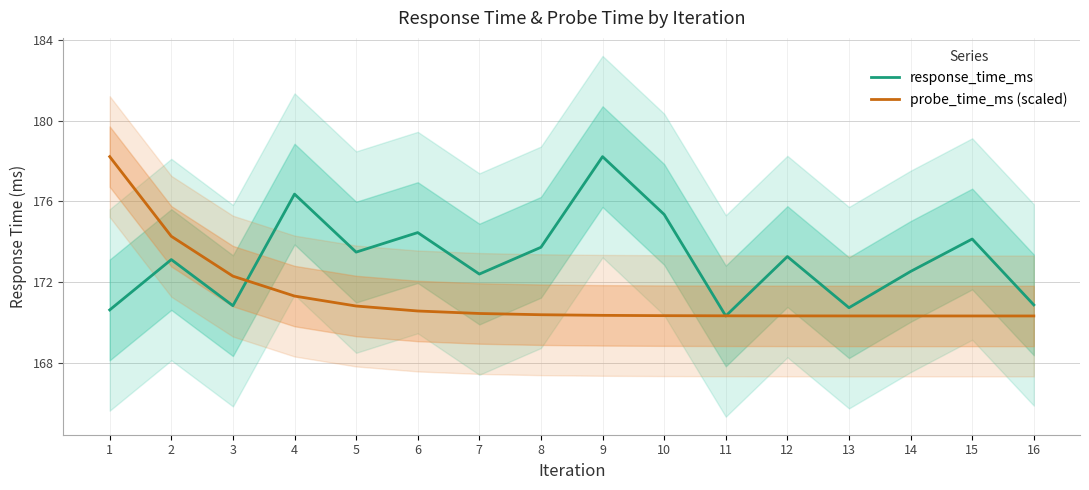

Which label corresponds to the smallest value in the chart?

11